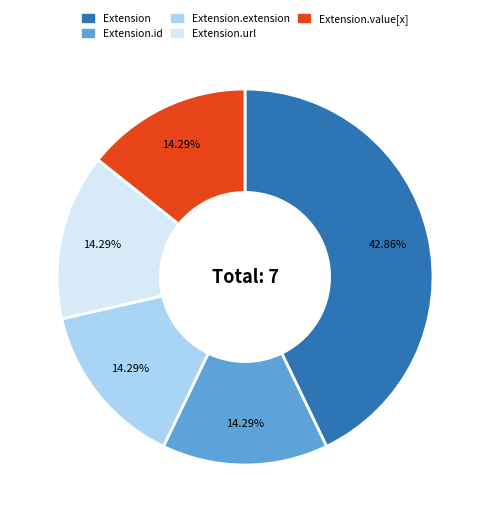

Is there any slice that represents more than half of the pie?

No